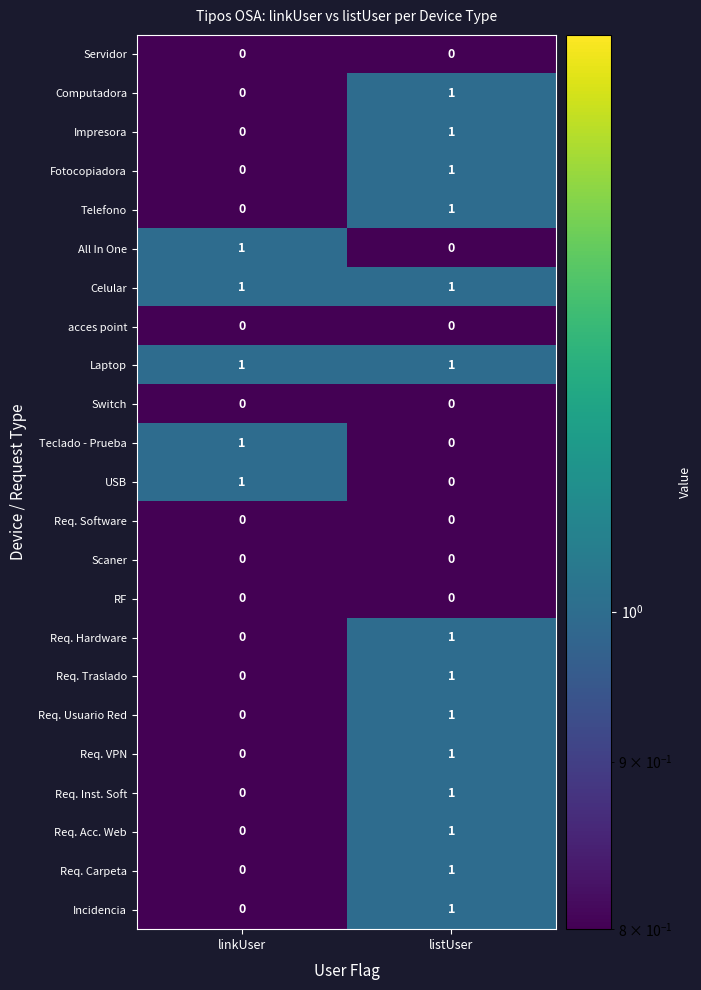

What is the greatest value displayed?

1